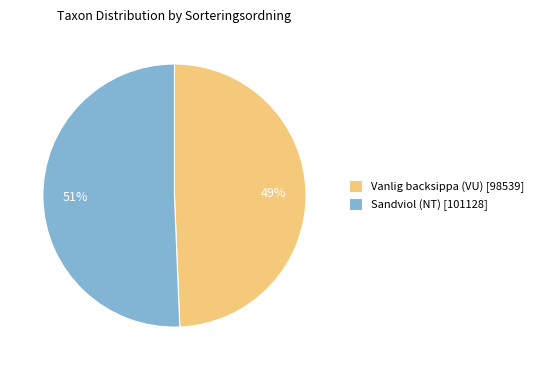

The Vanlig backsippa (VU) slice represents 49% of the pie. True or false?

True